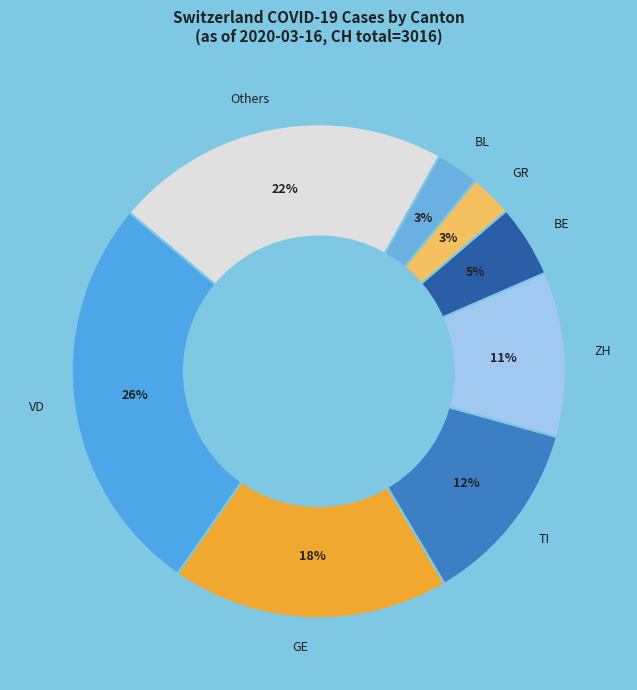

Is there a majority slice in this chart?

No